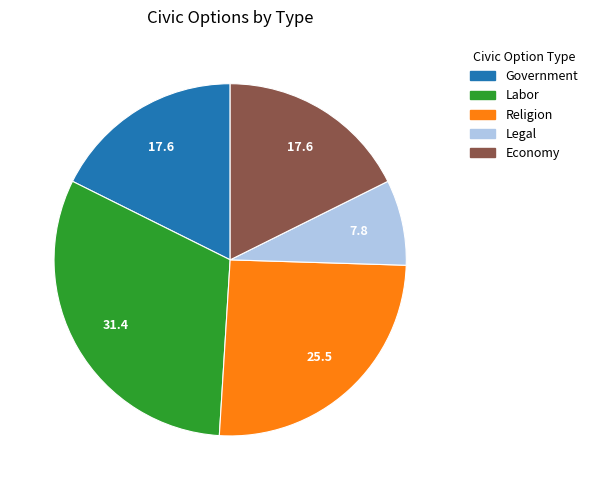

Count the number of slices in the pie.

5